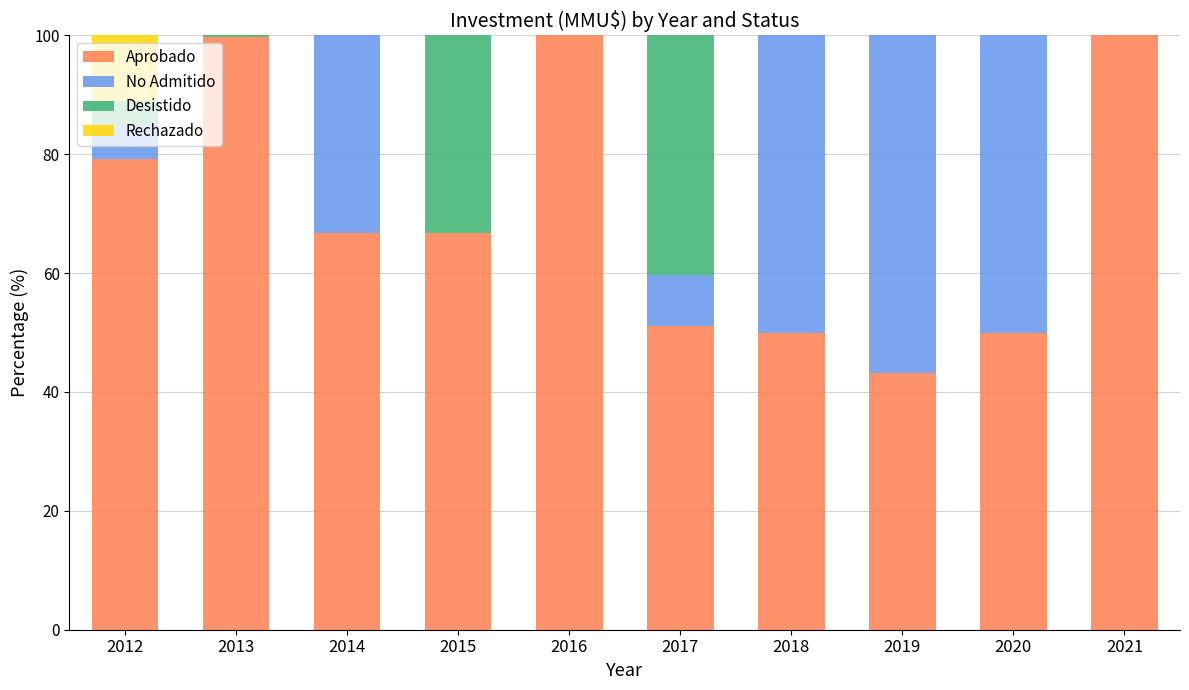

What is the total value across all series at 2015?

100.0